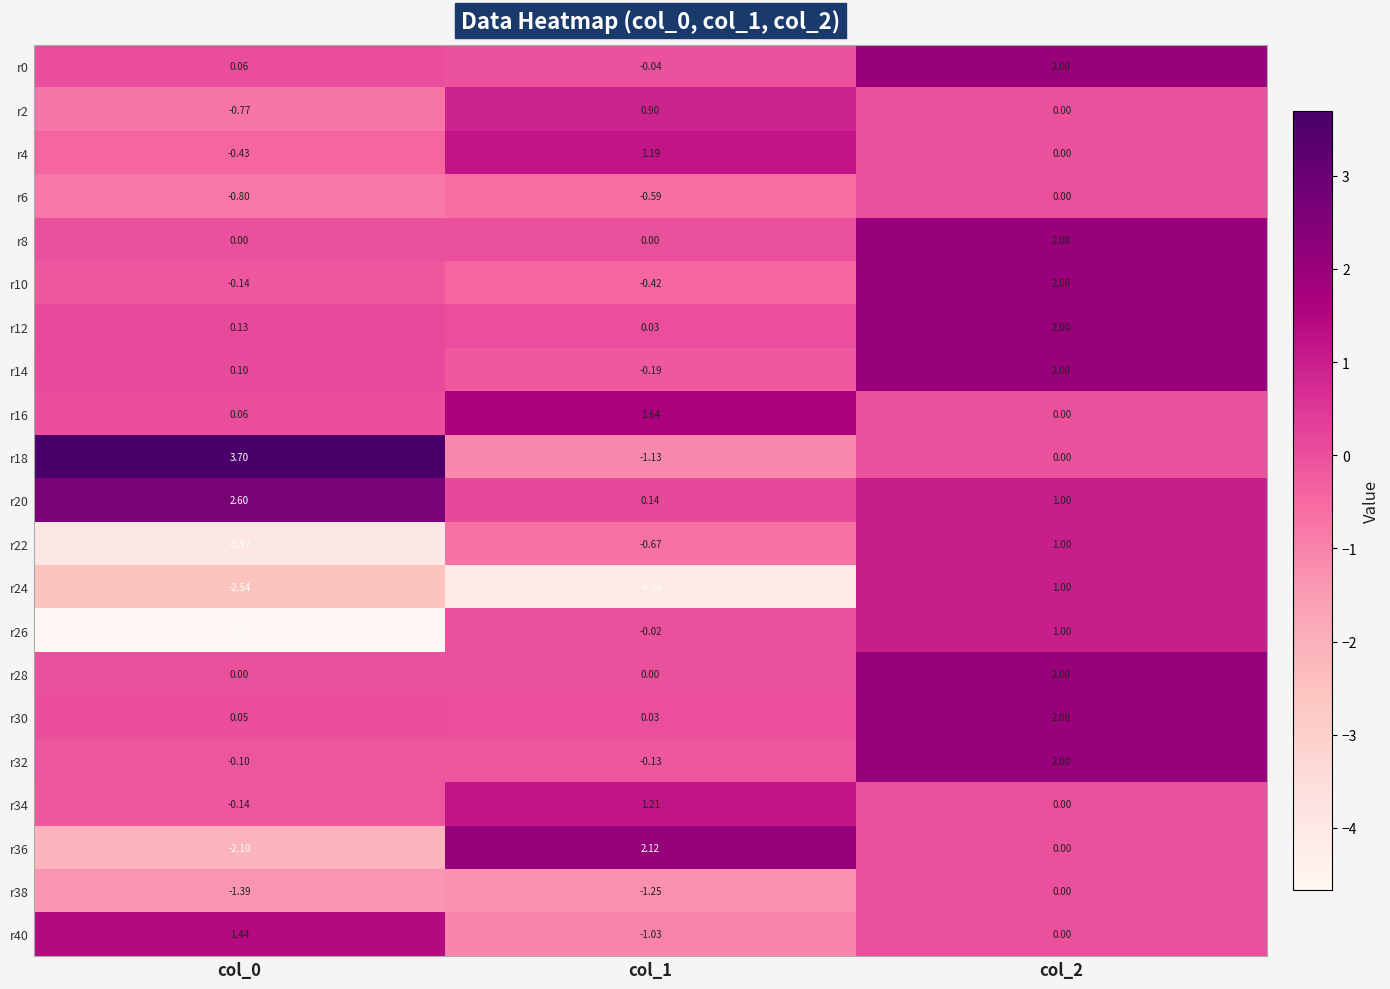

Is the value of r32 at col_2 greater than the value of r18 at col_2?

Yes